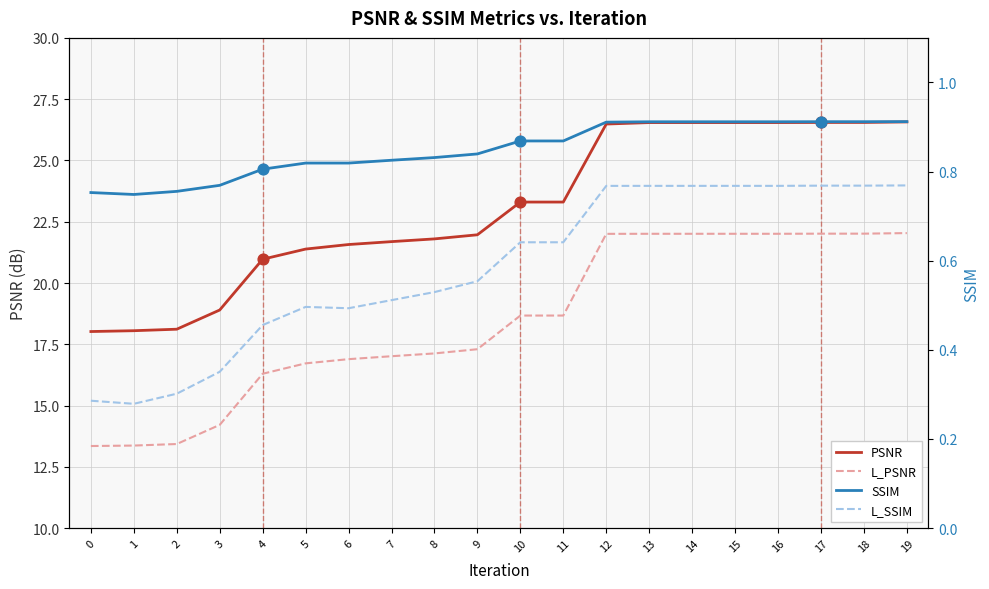

Which series contains the highest Y value?

PSNR